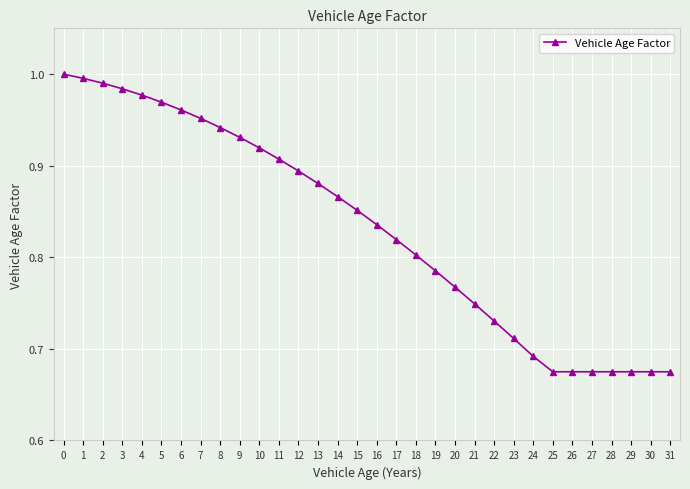

What is the difference between the second highest and second lowest values?

0.3